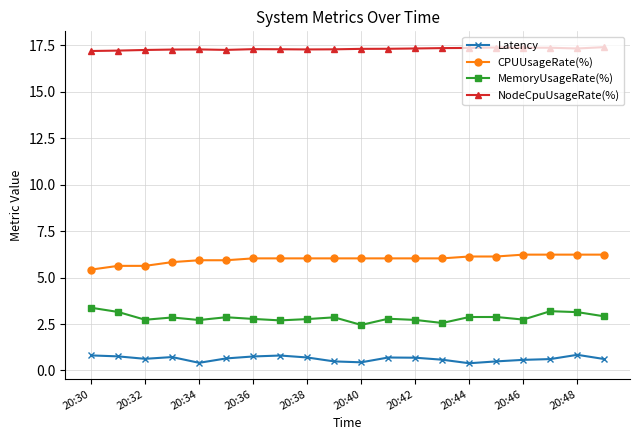

What is the value of the NodeCpuUsageRate(%) point at the 3rd from the left?

17.2